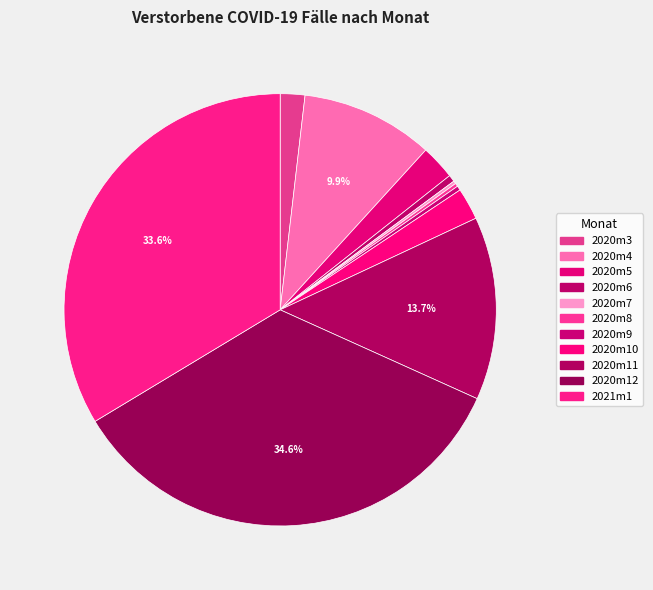

Is it true that 2020m4 is 17% of the pie?

False